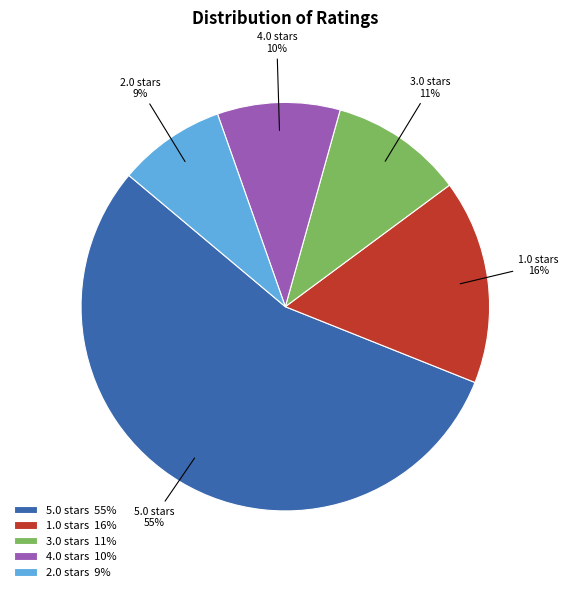

Does 4.0 stars 10% account for over 50% of the chart?

No